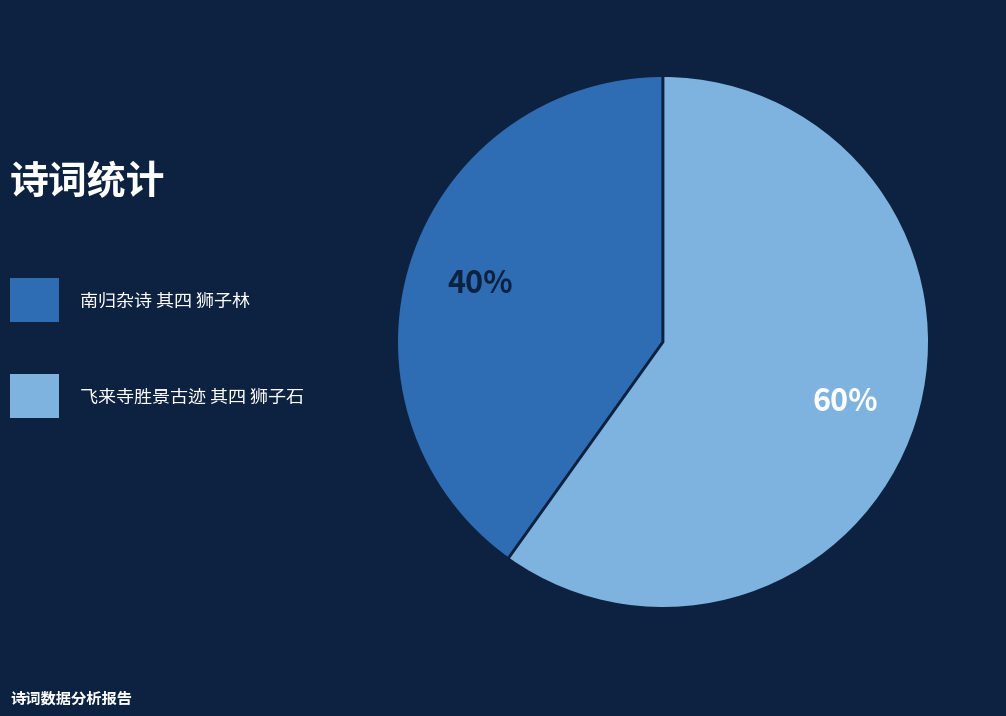

To the nearest percent, what is the average slice percentage?

50%